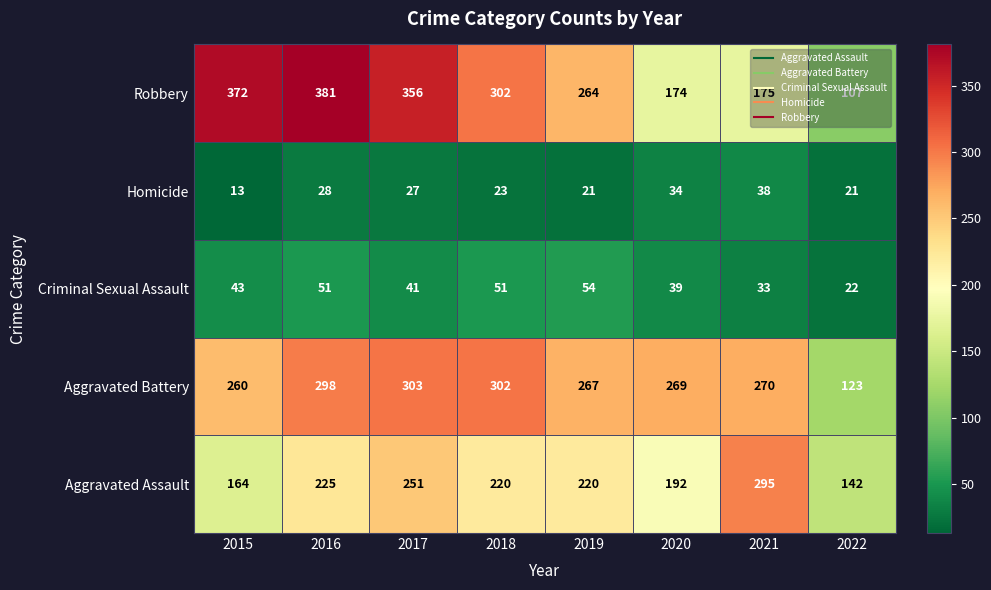

What is the spread (max minus min) of values at 2019?

246